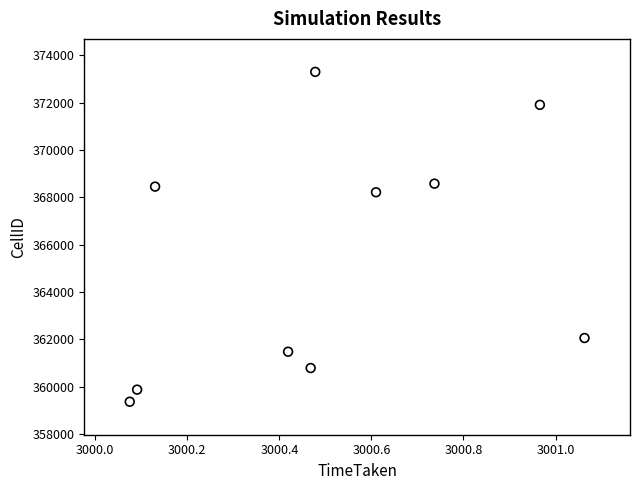

What is the average Y value?

365405